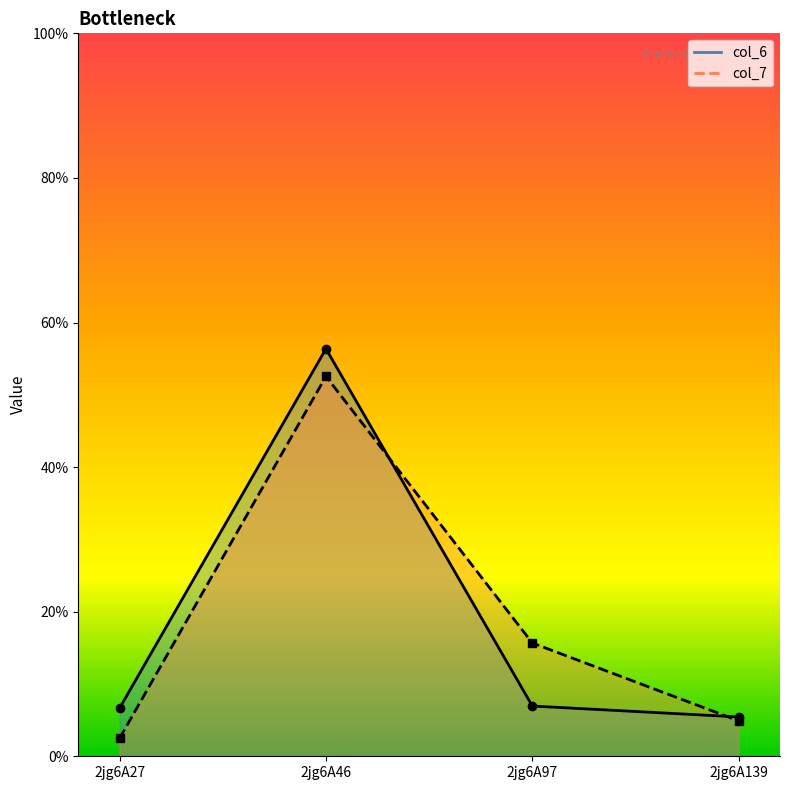

Which has a higher value, 2jg6A97 or 2jg6A46?

2jg6A46